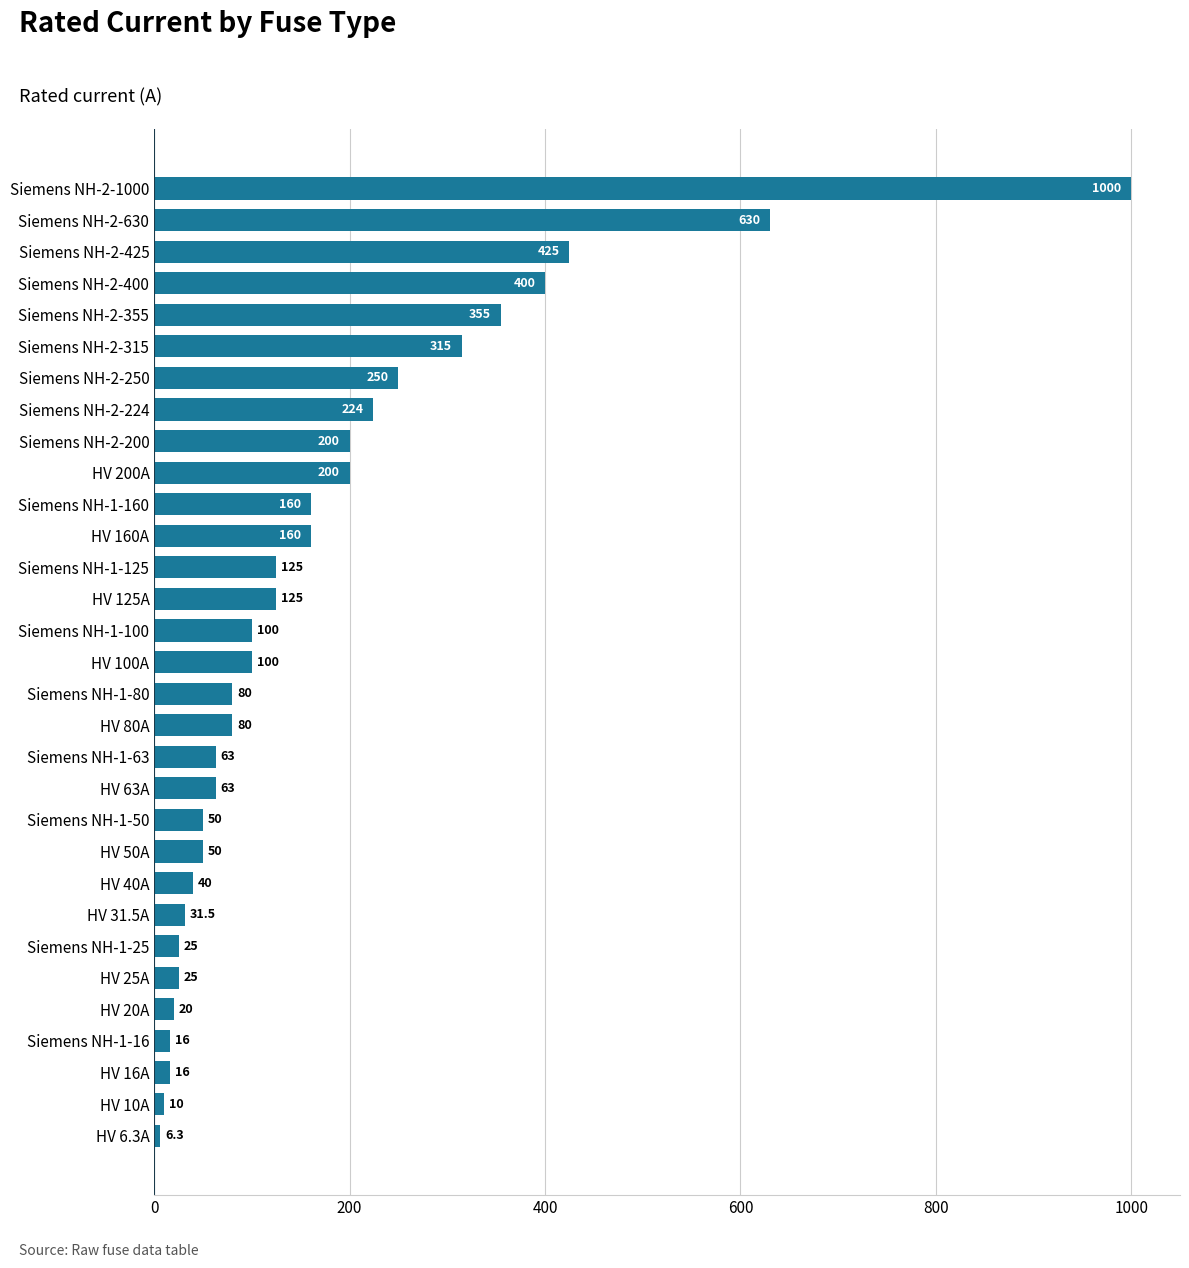

Approximately how many times larger is the value at Siemens NH-2-400 compared to HV 100A?

4.0